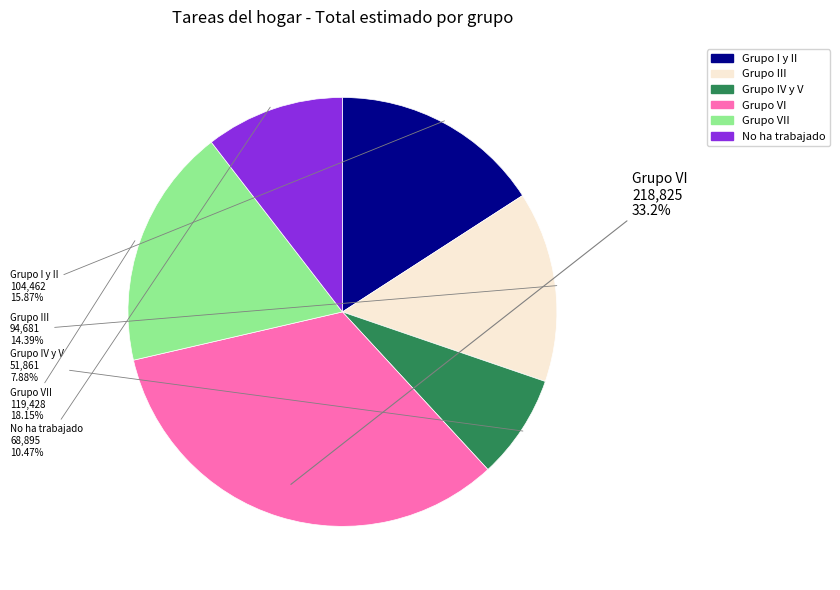

Does any single category account for the majority?

No